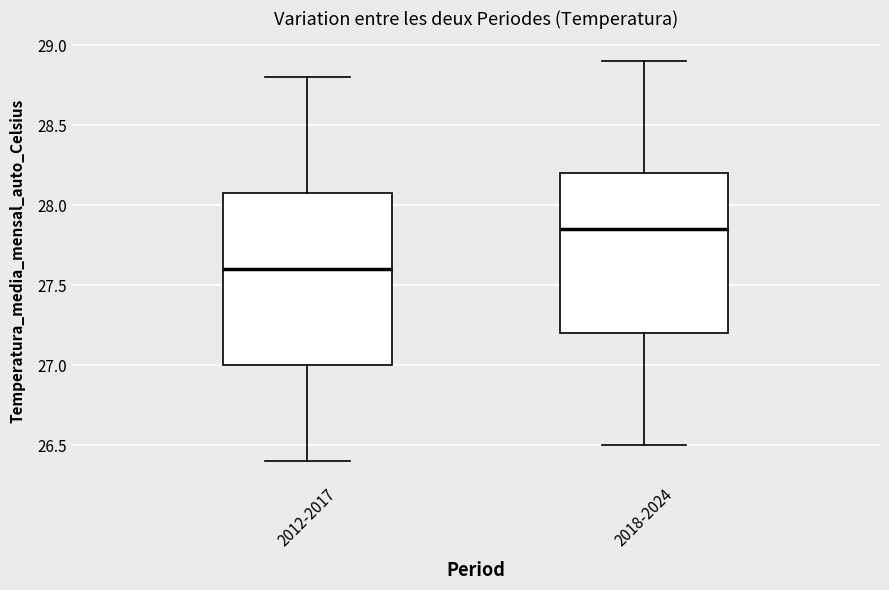

Reading left to right, transcribe this box plot: for each box, give where its median line is, the range the box spans, and where its two whiskers end, as read against the y-axis. The values are not printed on the chart, so give them approximately, as read against the axis.

2012-2017: median 27.60, box 27.00 to 28.10, whiskers 26.40 to 28.80
2018-2024: median 27.85, box 27.20 to 28.20, whiskers 26.50 to 28.90